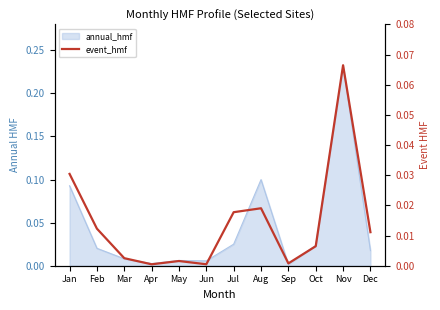

Which label corresponds to the smallest value in the chart?

Apr